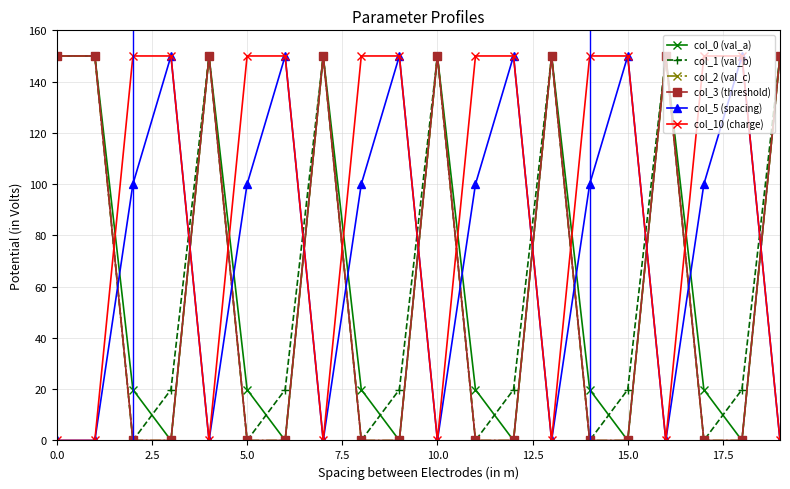

What is the average value of the col_1 (val_b) series?

66.0